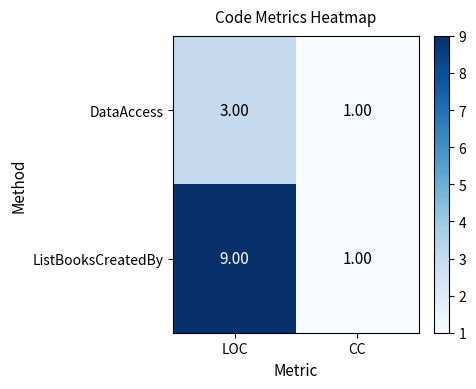

What is the difference between the maximum and minimum values in the ListBooksCreatedBy series?

8